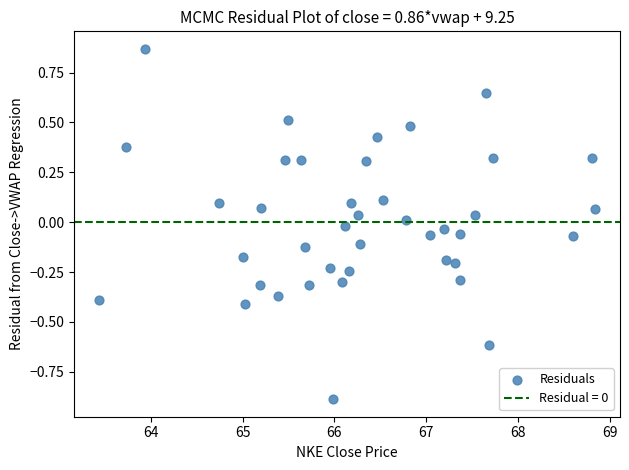

What is the range of Y values (max minus min)?

1.8